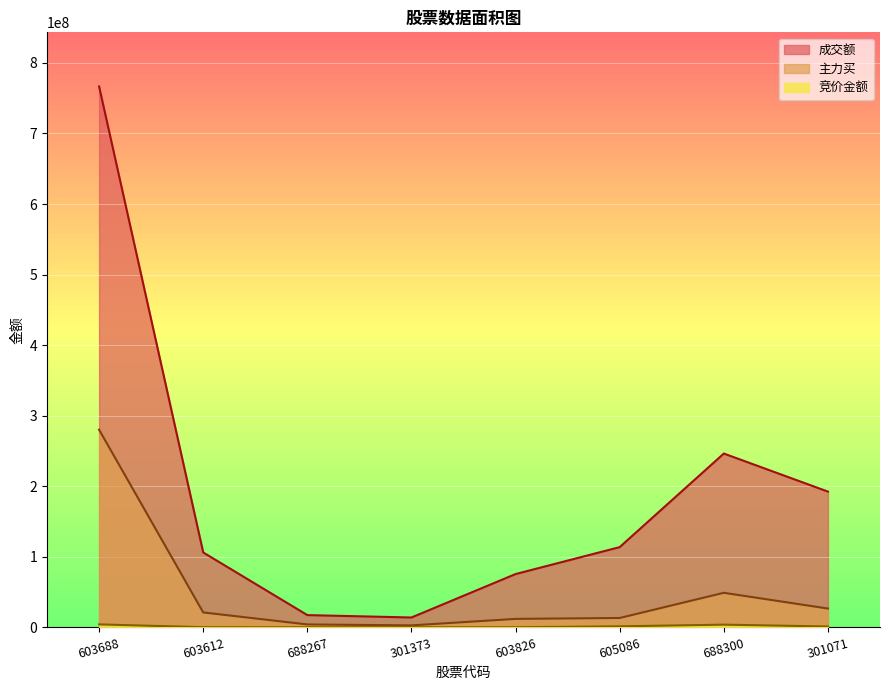

List the labels in order of 成交额 value, largest first.

603688, 688300, 301071, 605086, 603612, 603826, 688267, 301373